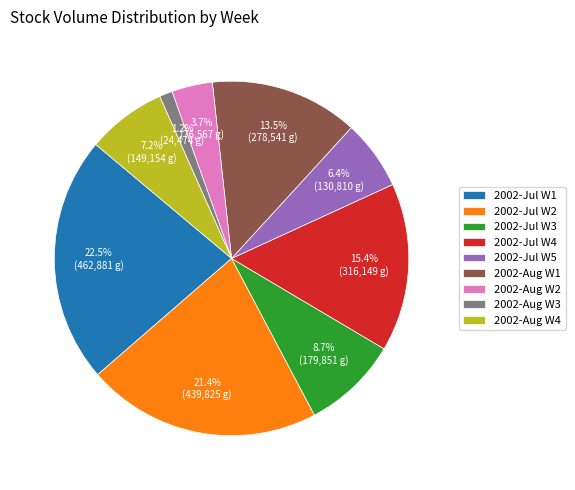

Is 2002-Jul W5 the majority of the pie?

No